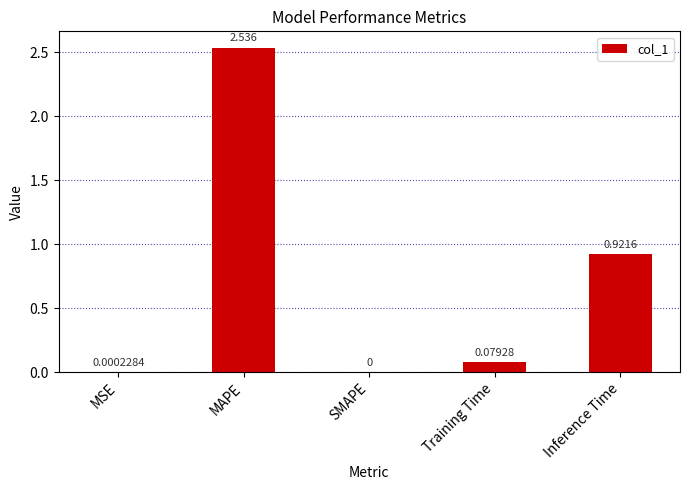

Which category has the highest value across all series?

MAPE